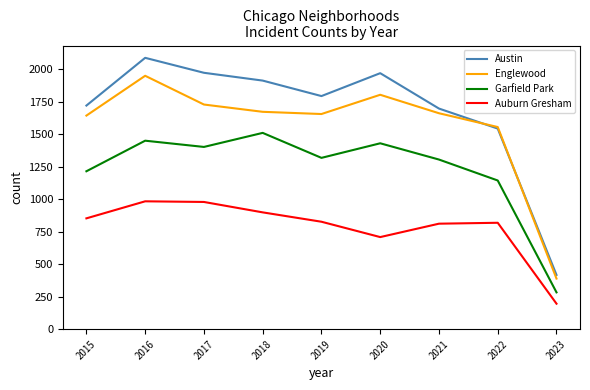

Which label corresponds to the smallest value in the chart?

2023